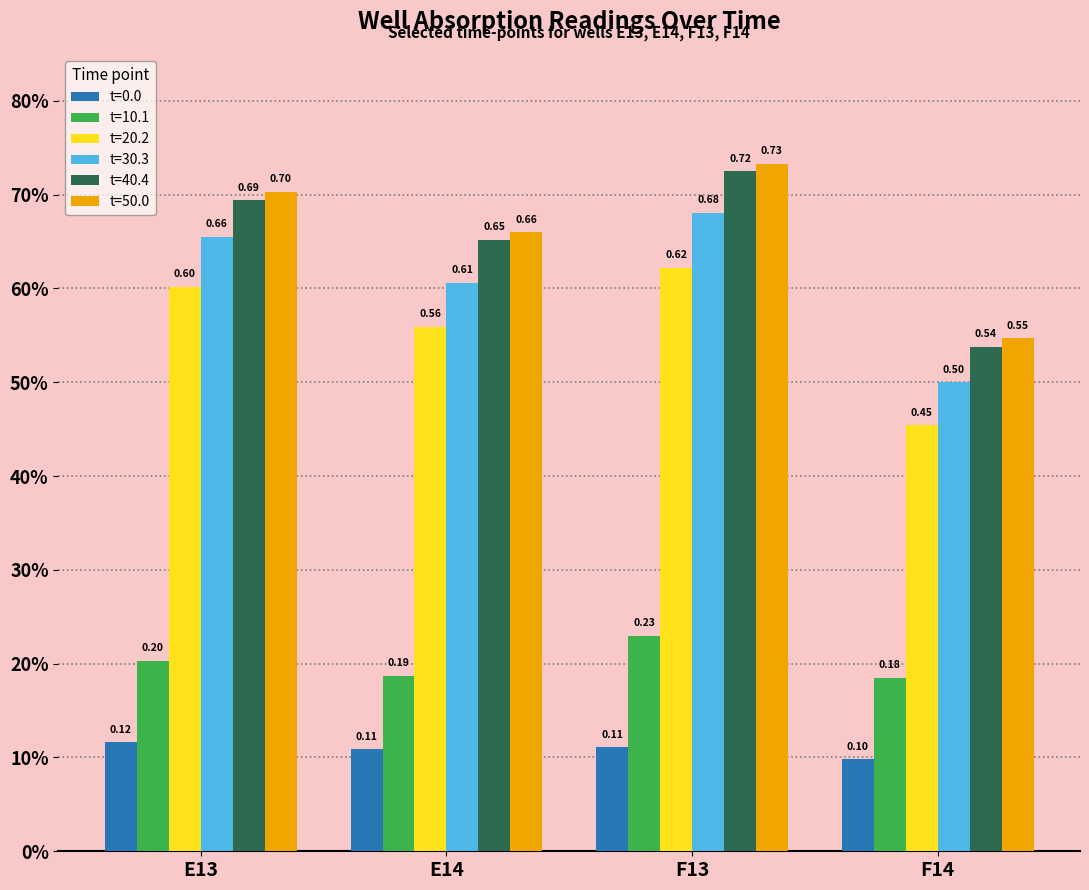

What is the label of the 3rd bar from the left?

F13